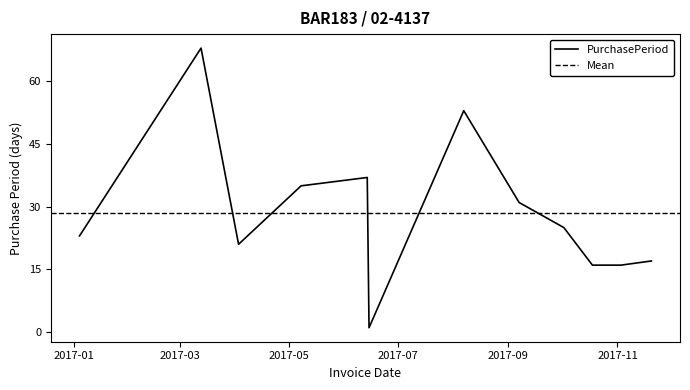

At which category does the chart reach its minimum across all series?

2017-06-15